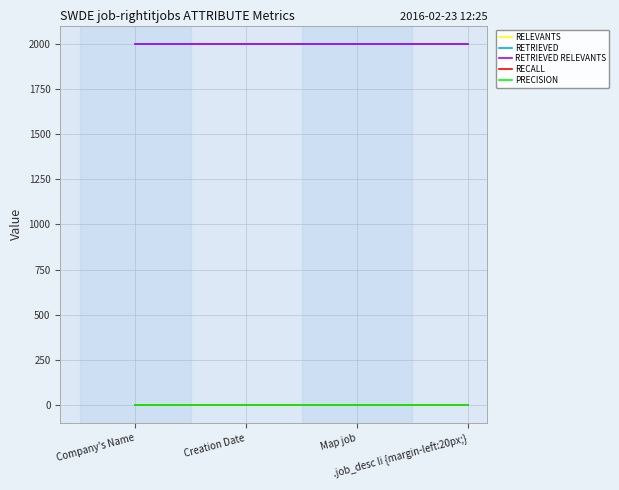

What is the sum of the RETRIEVED RELEVANTS values at Creation Date and .job_desc li {margin-left:20px;}?

4000